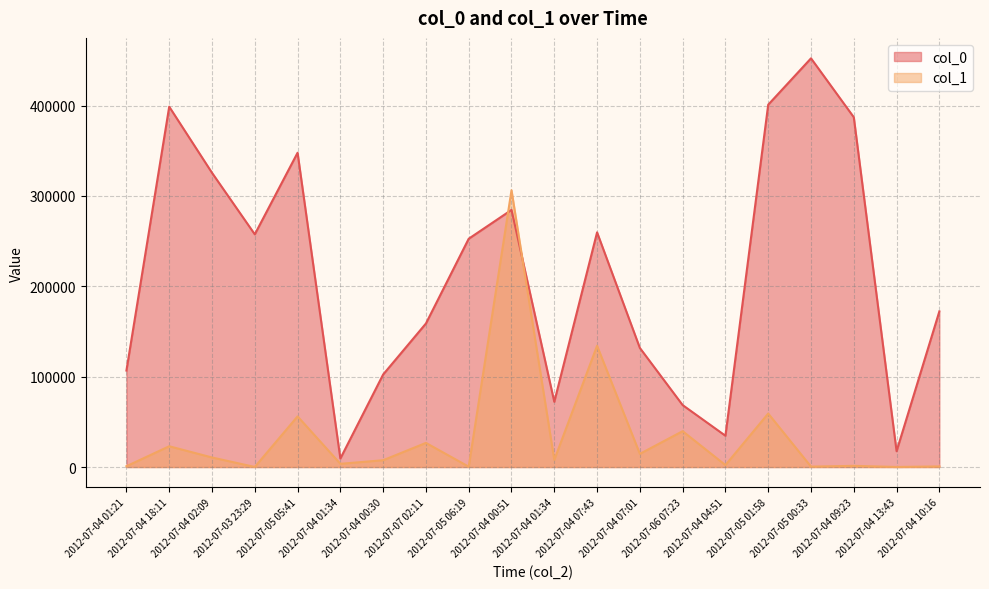

At which category is the sum across all series the highest?

2012-07-04 00:51